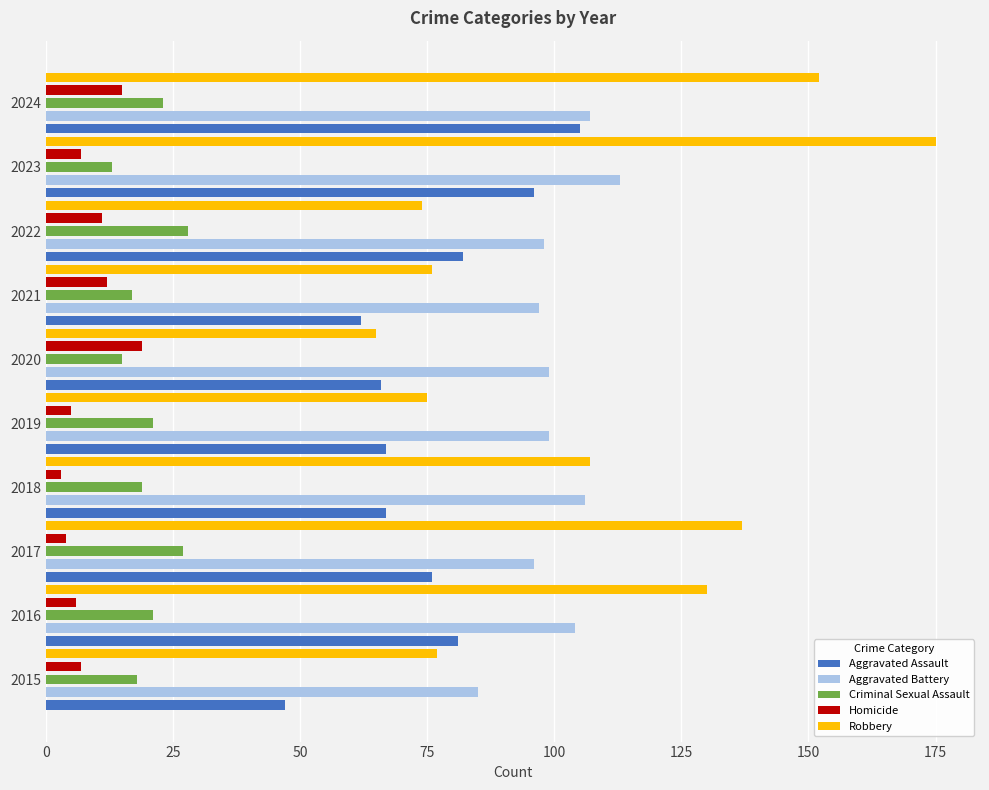

The value of Aggravated Assault at 2018 is 67. True or false?

True